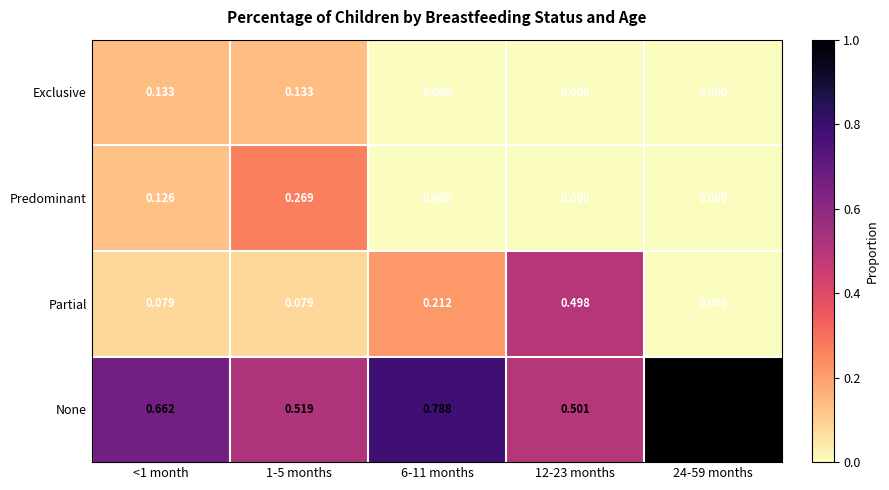

Which series changed the most between <1 month and 12-23 months?

Partial